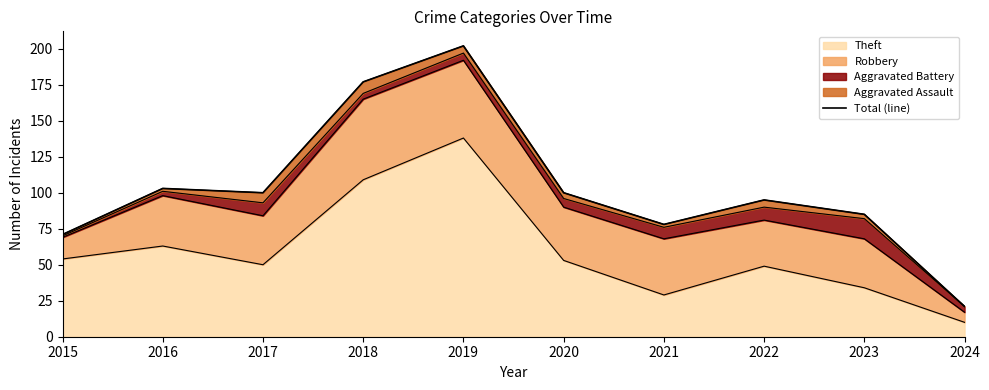

True or false: the data shows 156 at 2022.

False